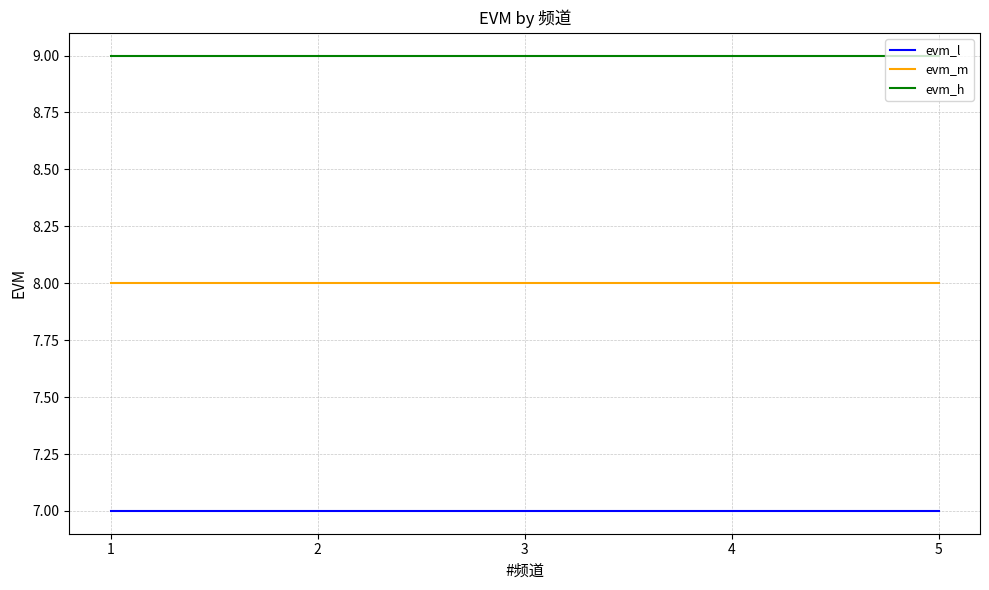

At 5, list the series in order from smallest to largest.

evm_l, evm_m, evm_h